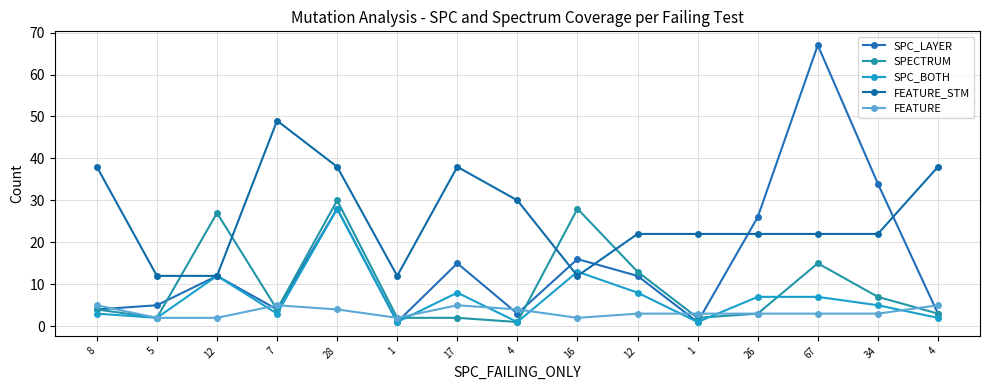

Where is the first local minimum for FEATURE?

1